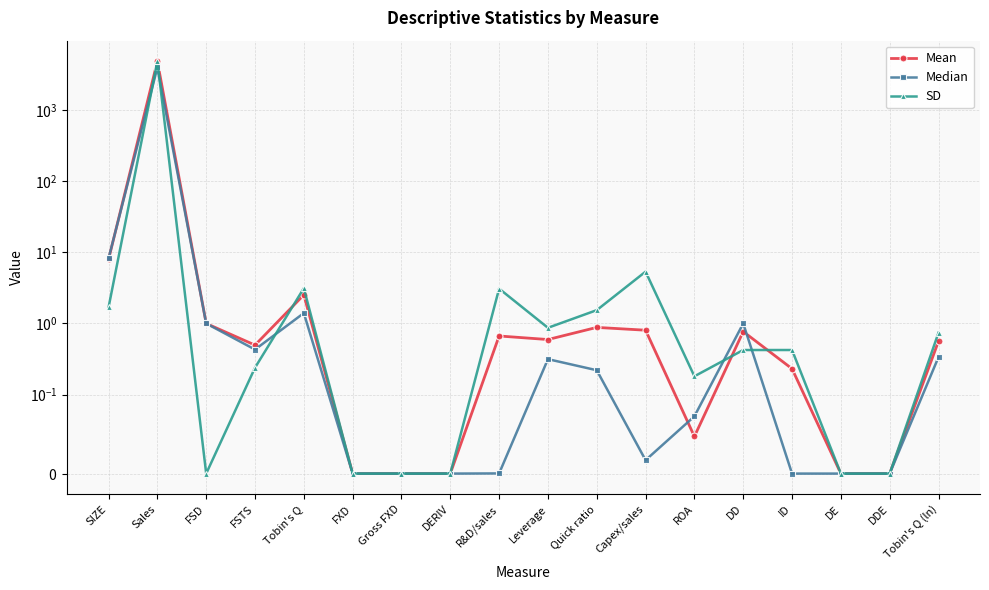

Which series ends up on top after the final intersection of Median and Mean?

Mean